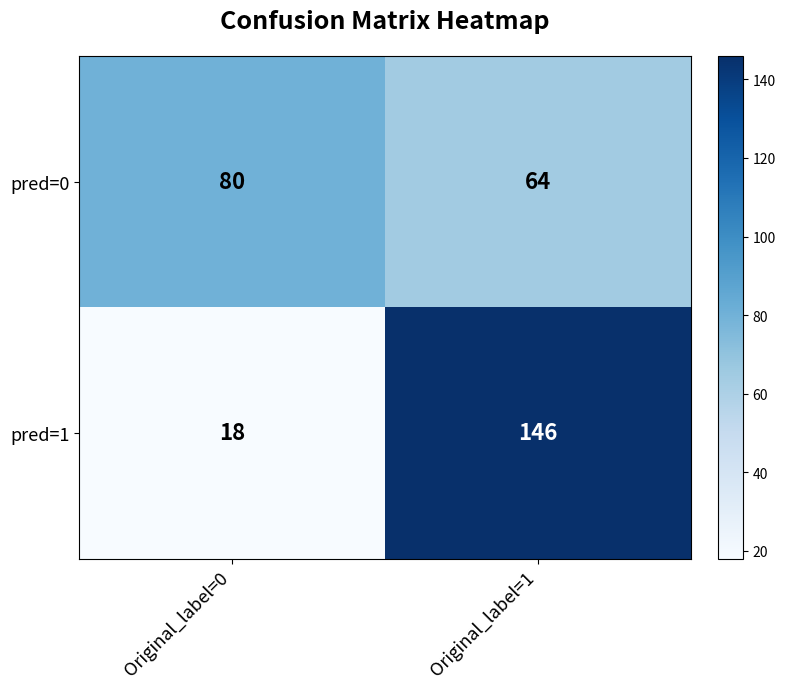

What is the spread (max minus min) of values at Original_label=0?

62